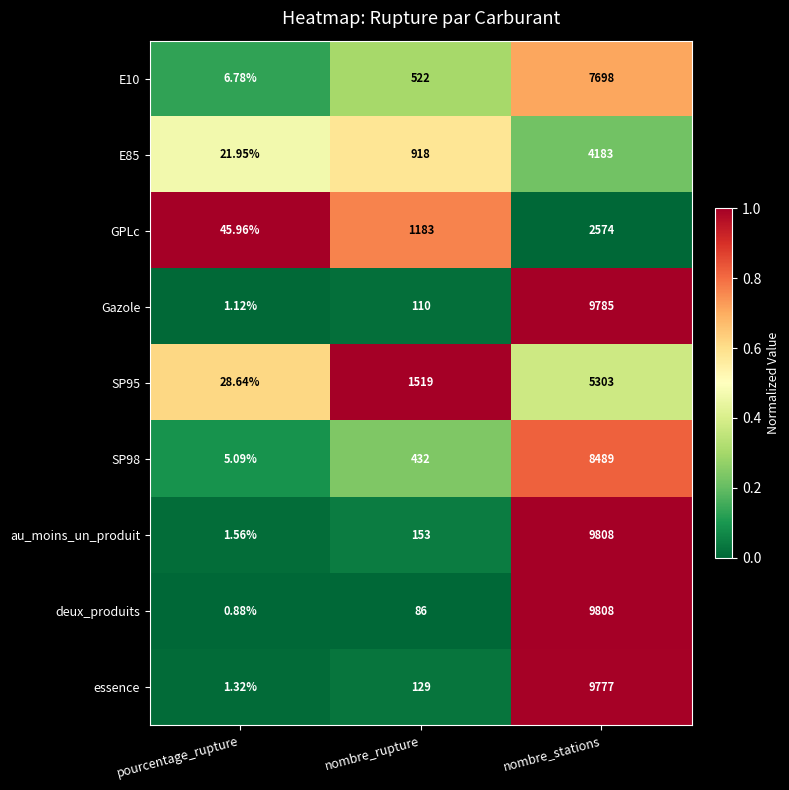

At which label does SP98 reach its peak?

nombre_stations